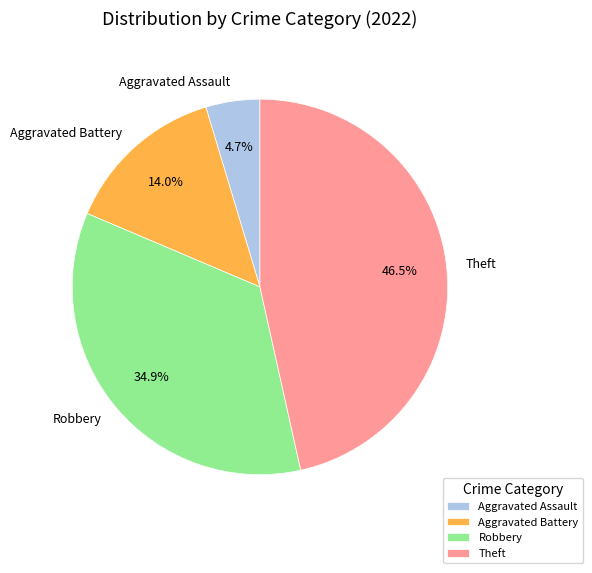

What percentage is NOT represented by Aggravated Assault?

95.3%